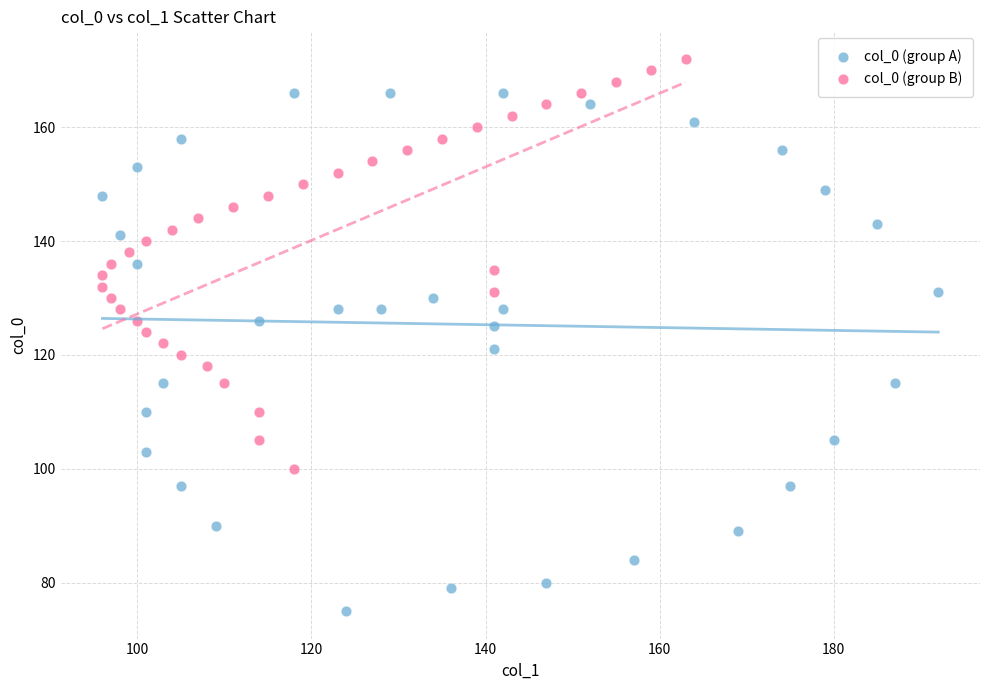

Which series contains the lowest Y value?

col_0 (group A)